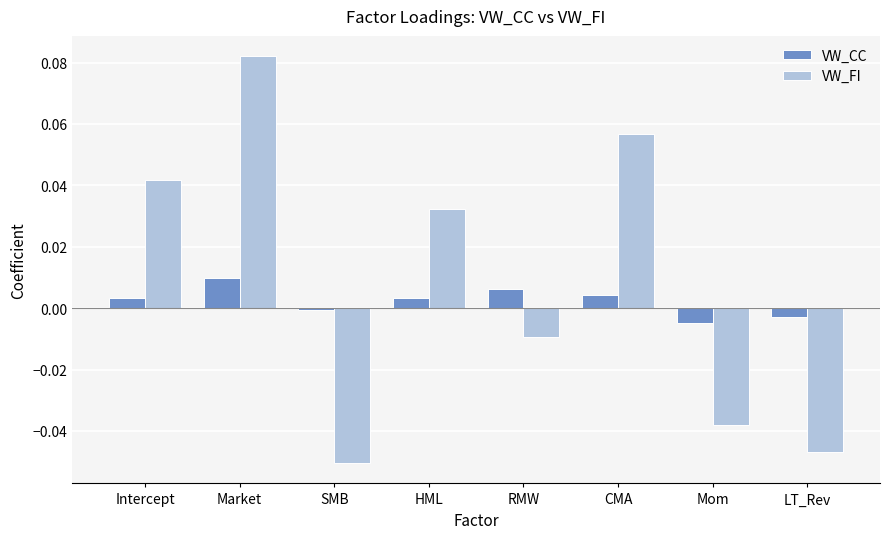

At which category does the chart reach its minimum across all series?

SMB